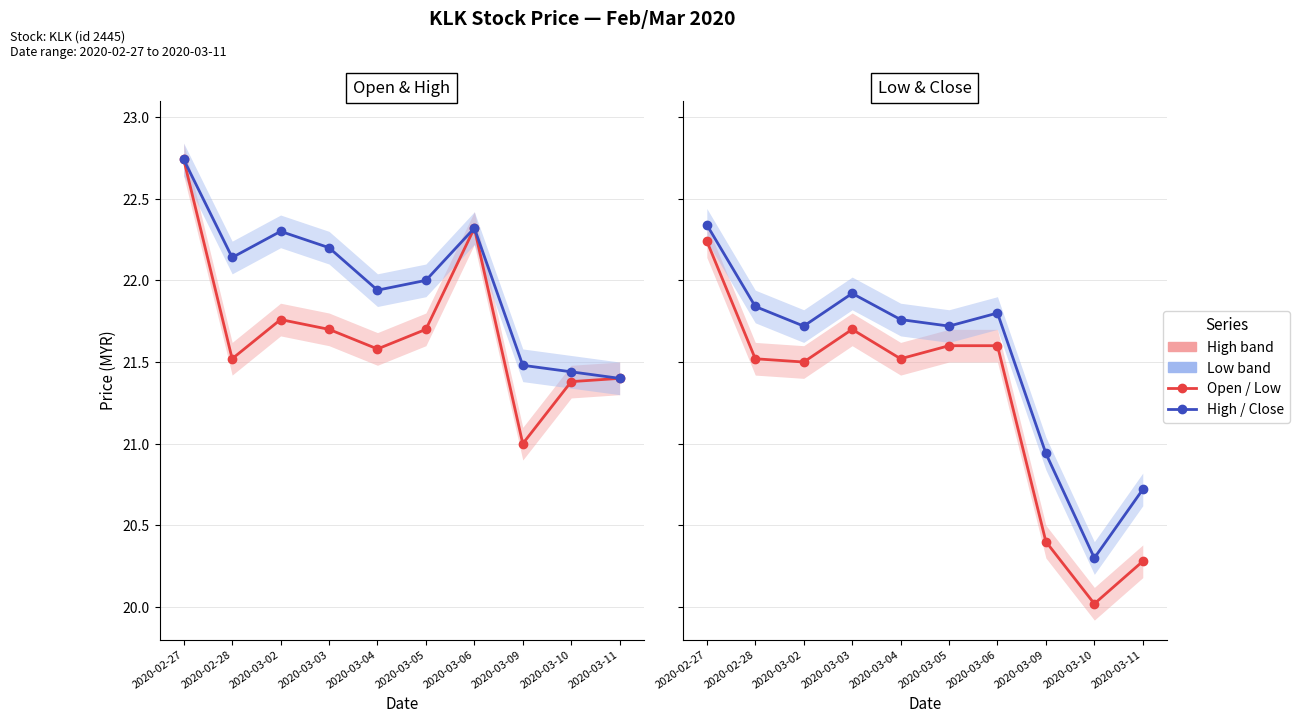

Where is Low nearest to the value 21?

2020-03-02